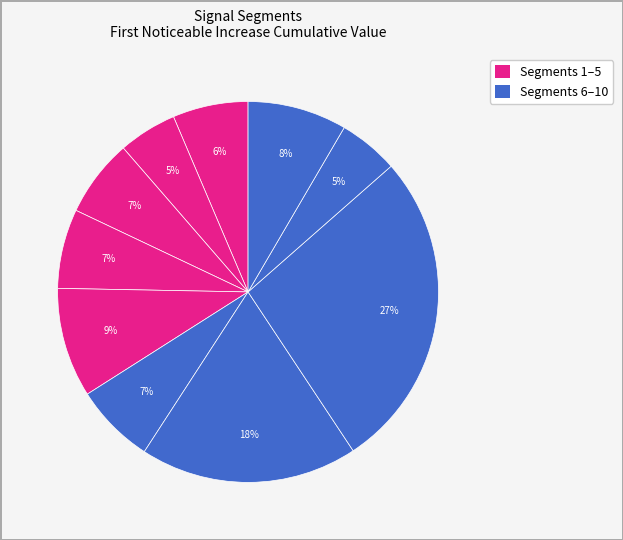

How many segments does this pie chart have?

10